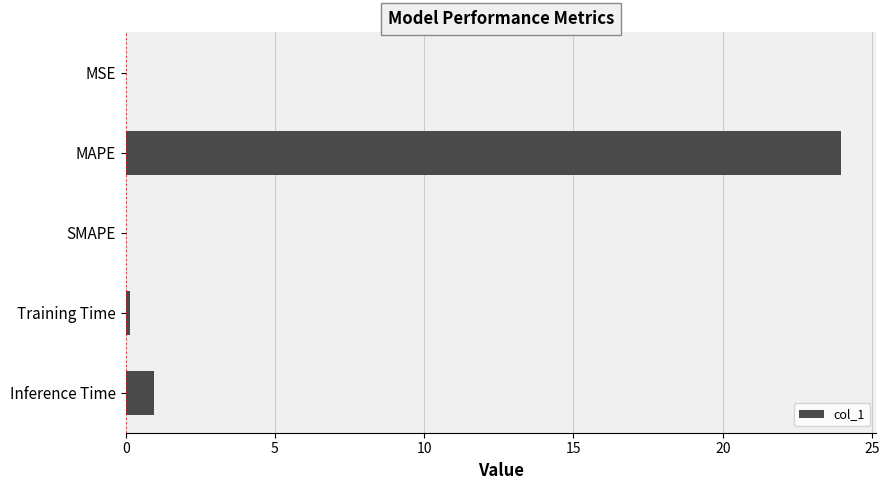

Which label corresponds to the largest value in the chart?

MAPE